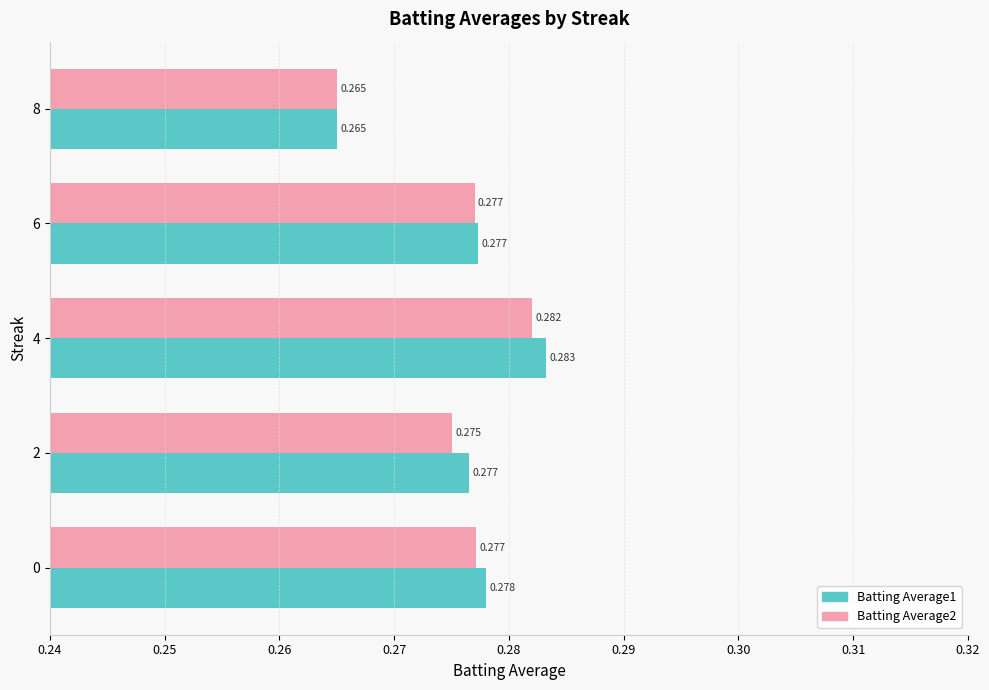

Is the value of Batting Average1 at 2 greater than the value of Batting Average2 at 8?

Yes